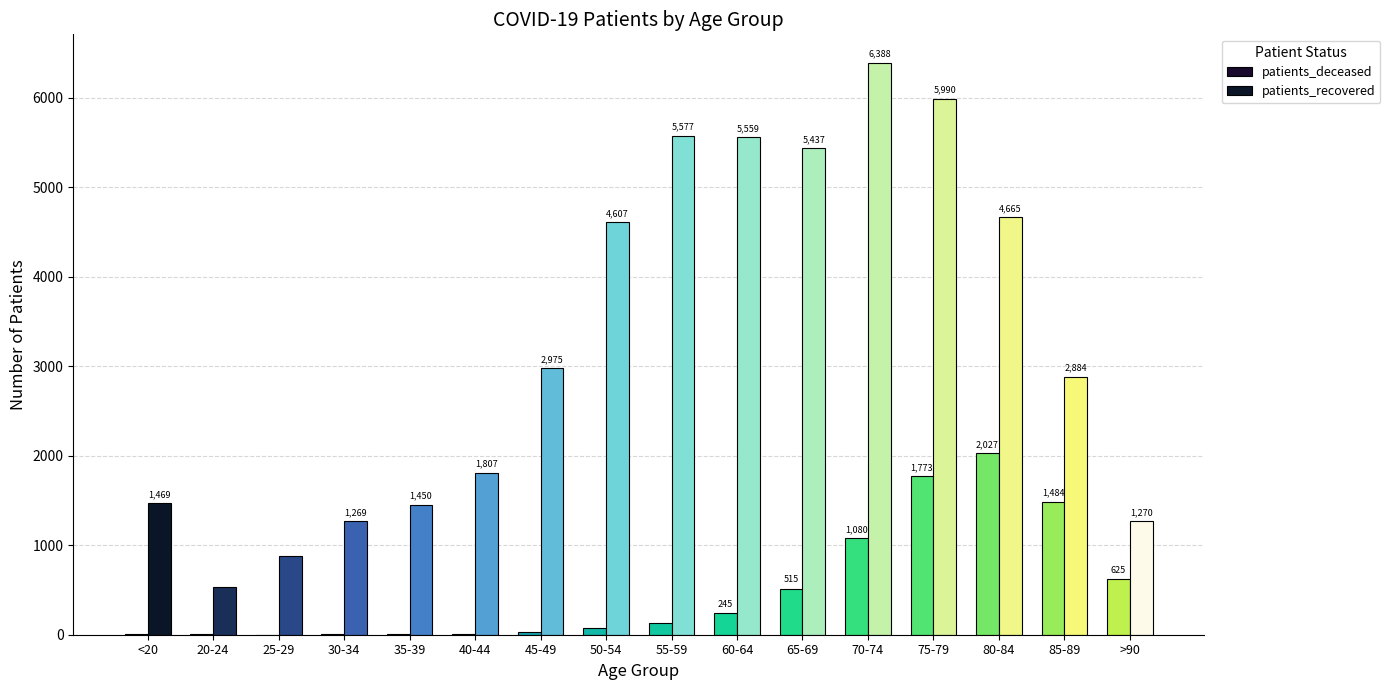

What is the sum of all patients_deceased values?

8028